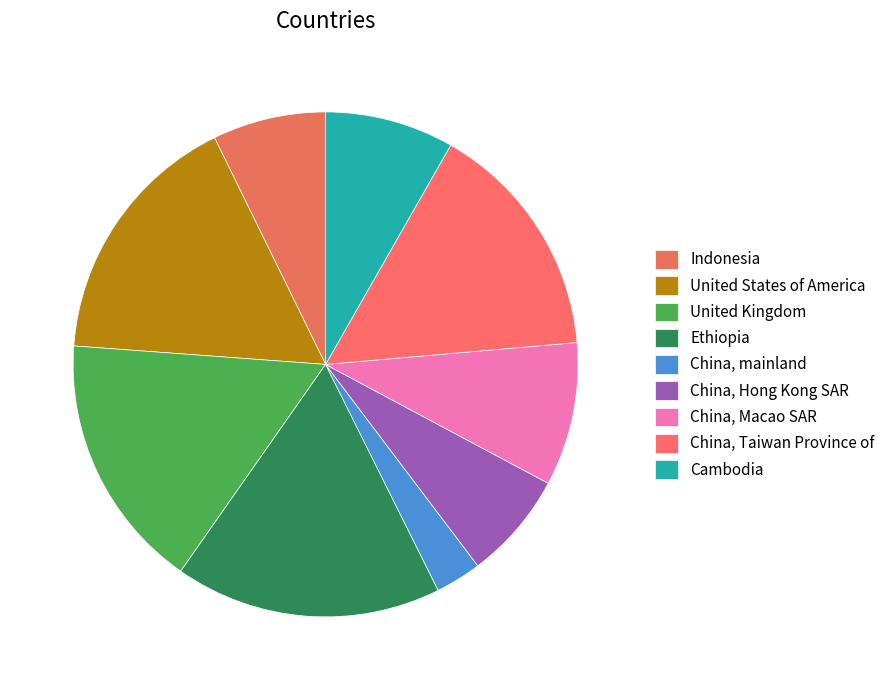

The Indonesia slice represents 13% of the pie. True or false?

False